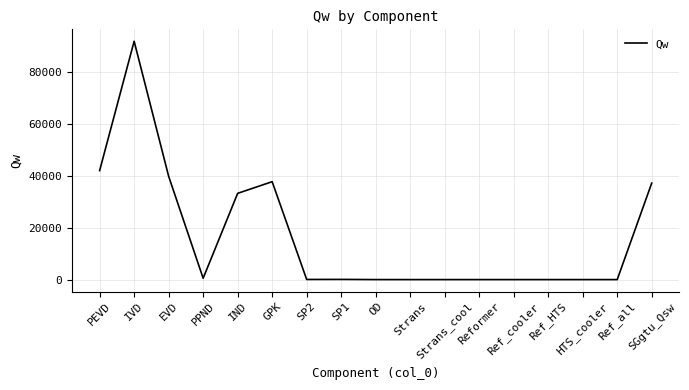

What is the difference between the maximum and minimum values?

91955.7